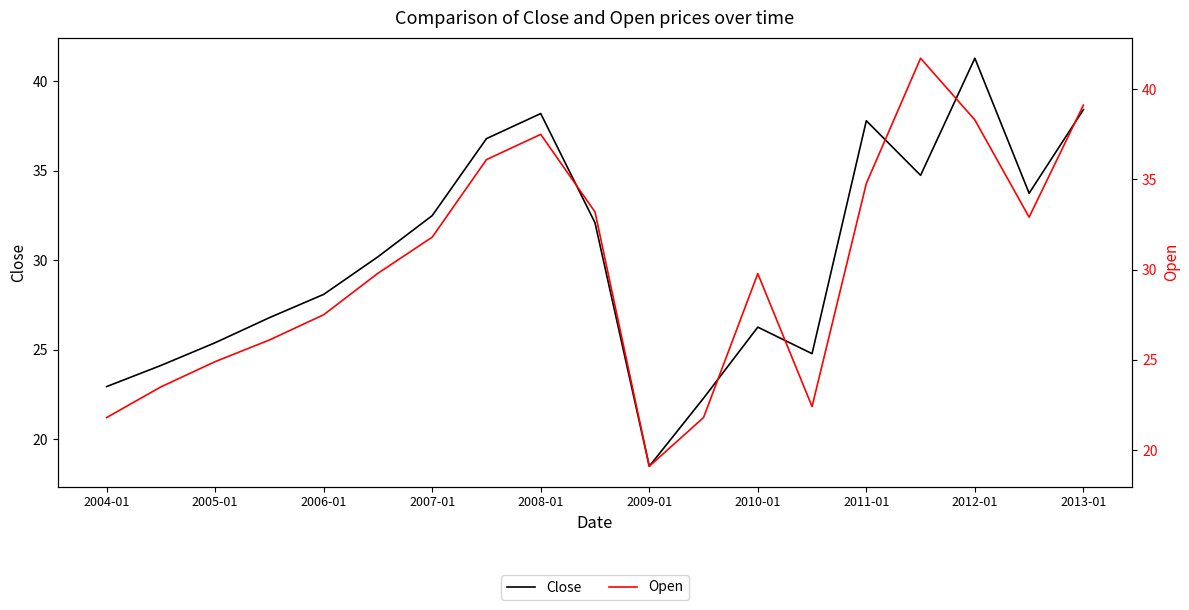

Rank the series by their average value, from highest to lowest.

Close, Open